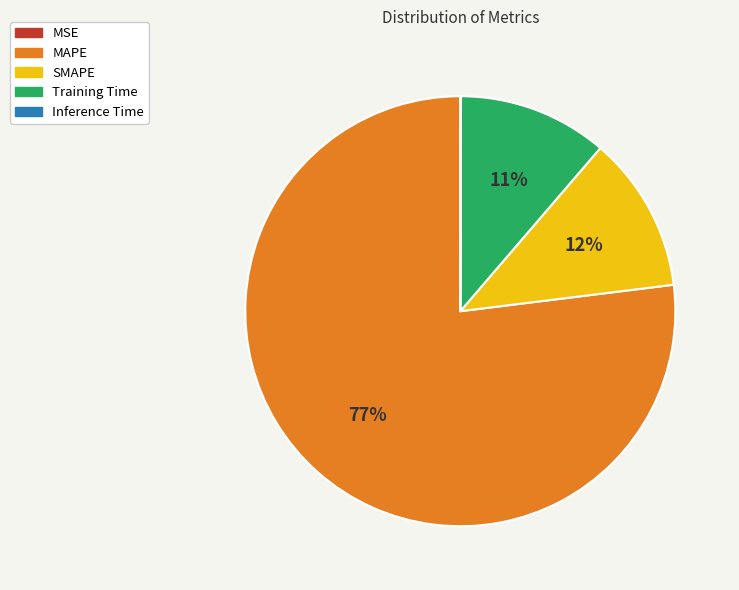

Do SMAPE and Training Time together represent more than half of the pie?

No